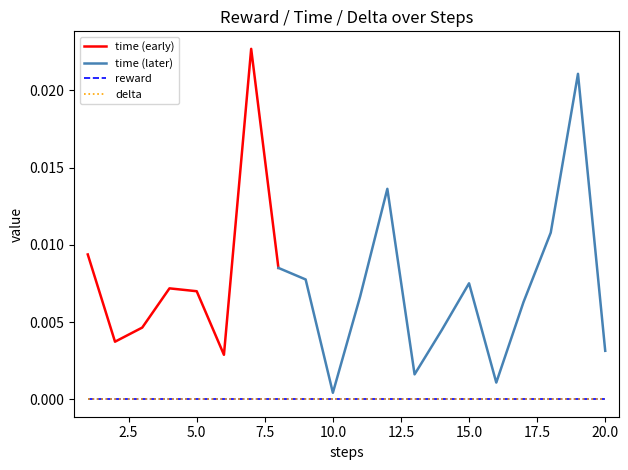

True or false: reward has a value of 0.0 at 12.

True